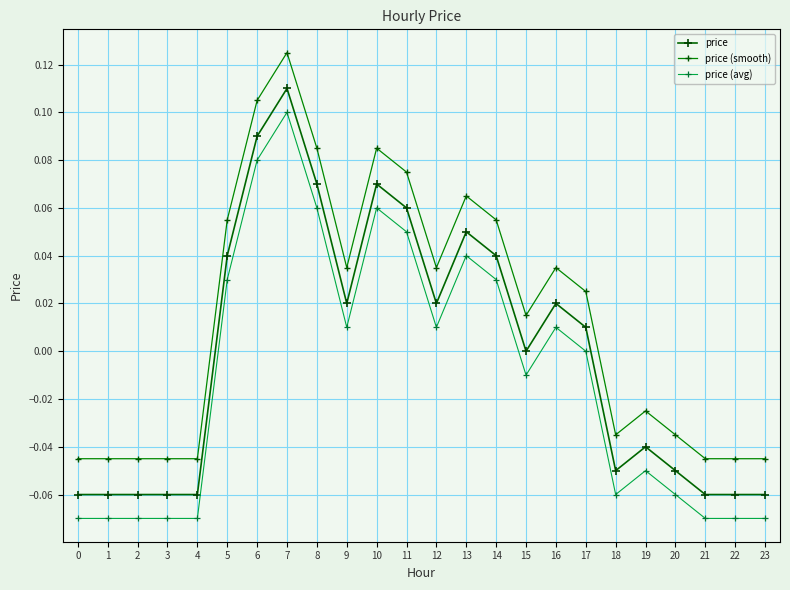

What is the total value across all series at 6?

0.3